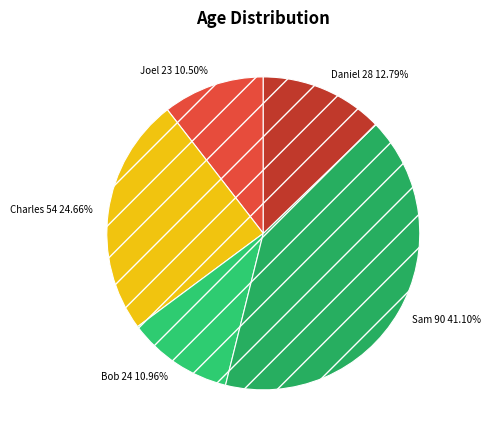

Which category has the biggest portion of the pie?

Sam